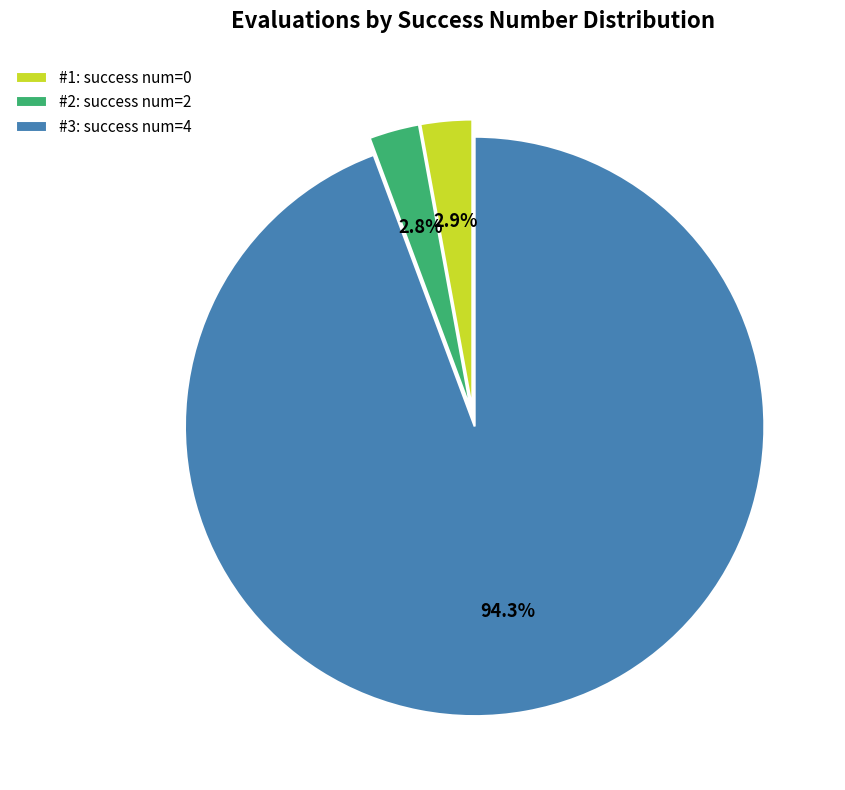

Combined, what portion of the pie is #1: success num=0 and #3: success num=4?

97.2%